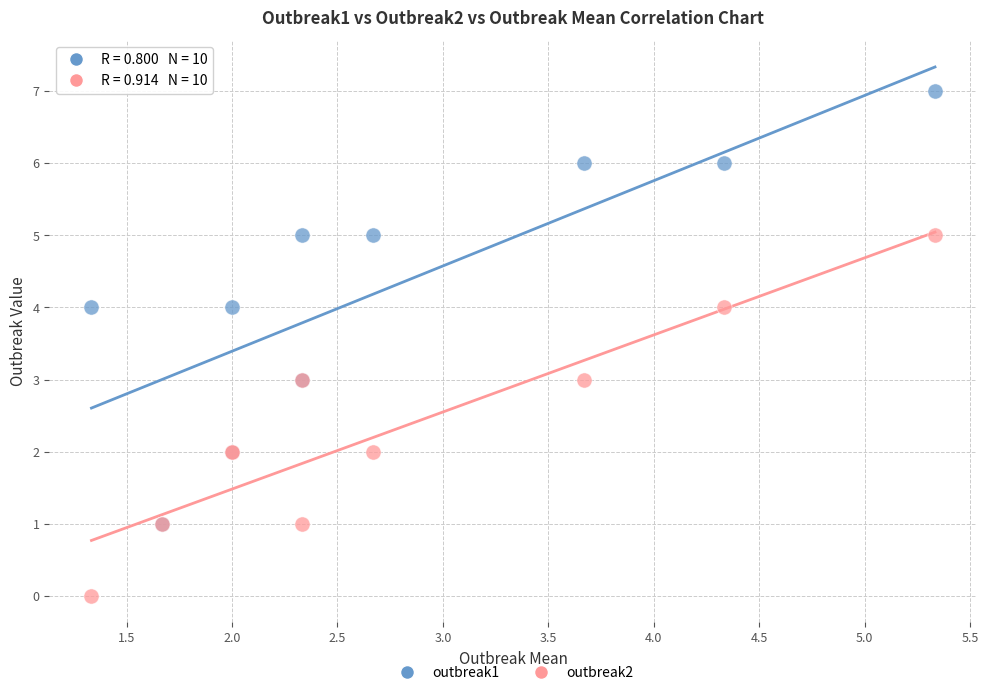

What are all the series names shown in the legend?

outbreak1, outbreak2